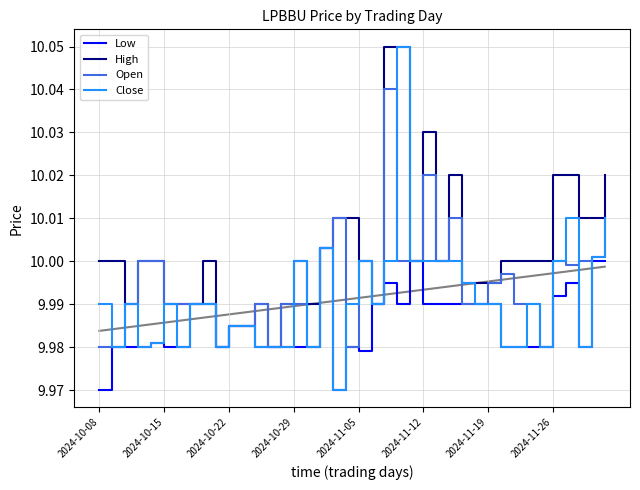

True or false: Low and High cross at least once.

False